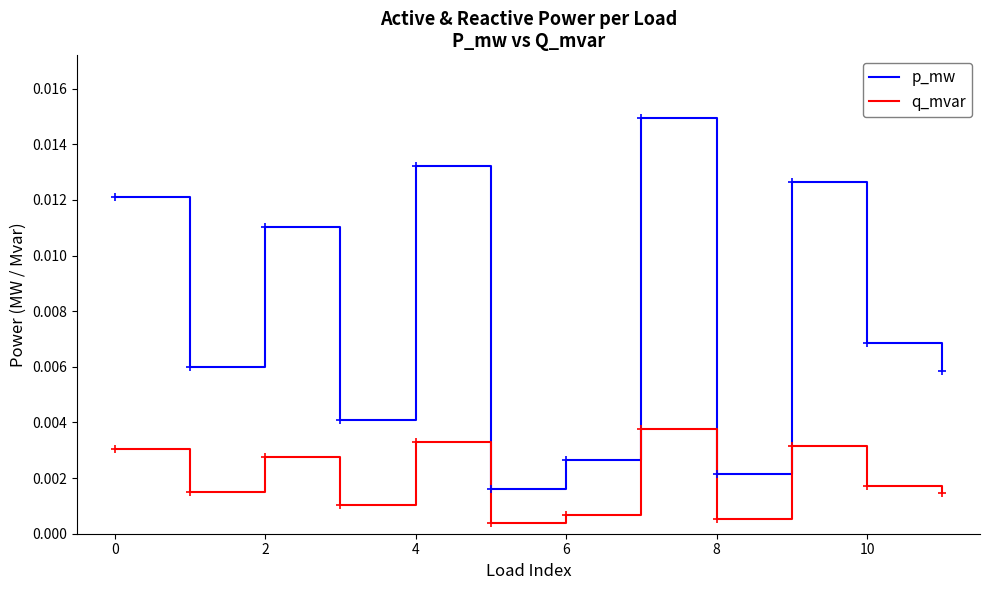

Which series has the largest total across all categories?

p_mw